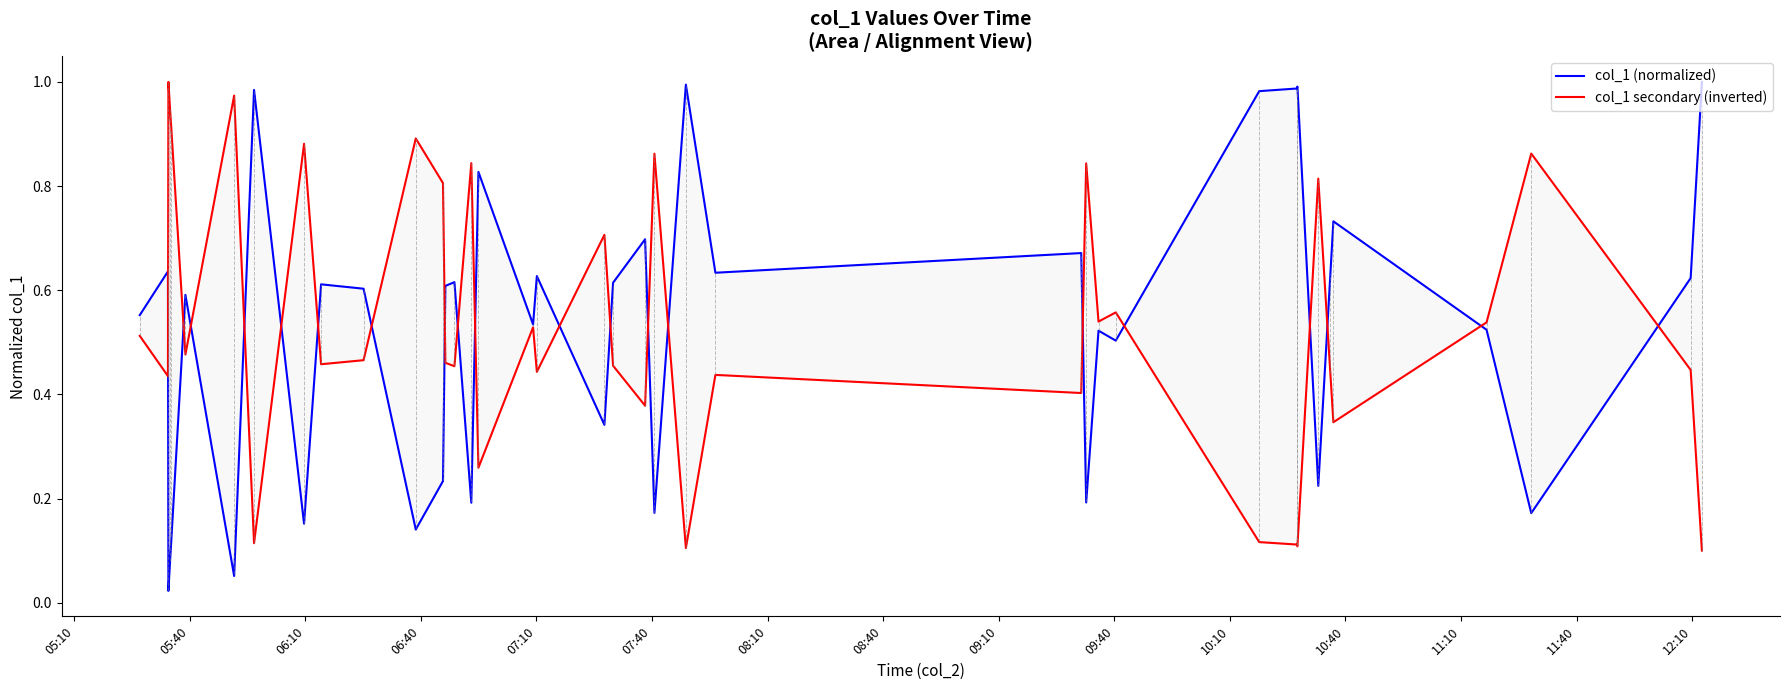

True or false: col_1 secondary (inverted) and col_1 (normalized) cross at least once.

True